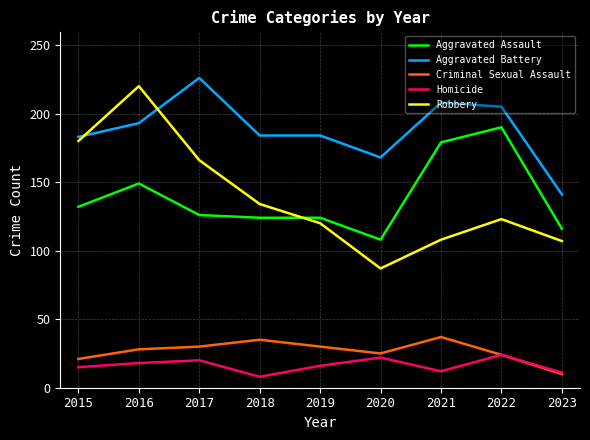

Which series changed the most between 2016 and 2022?

Robbery